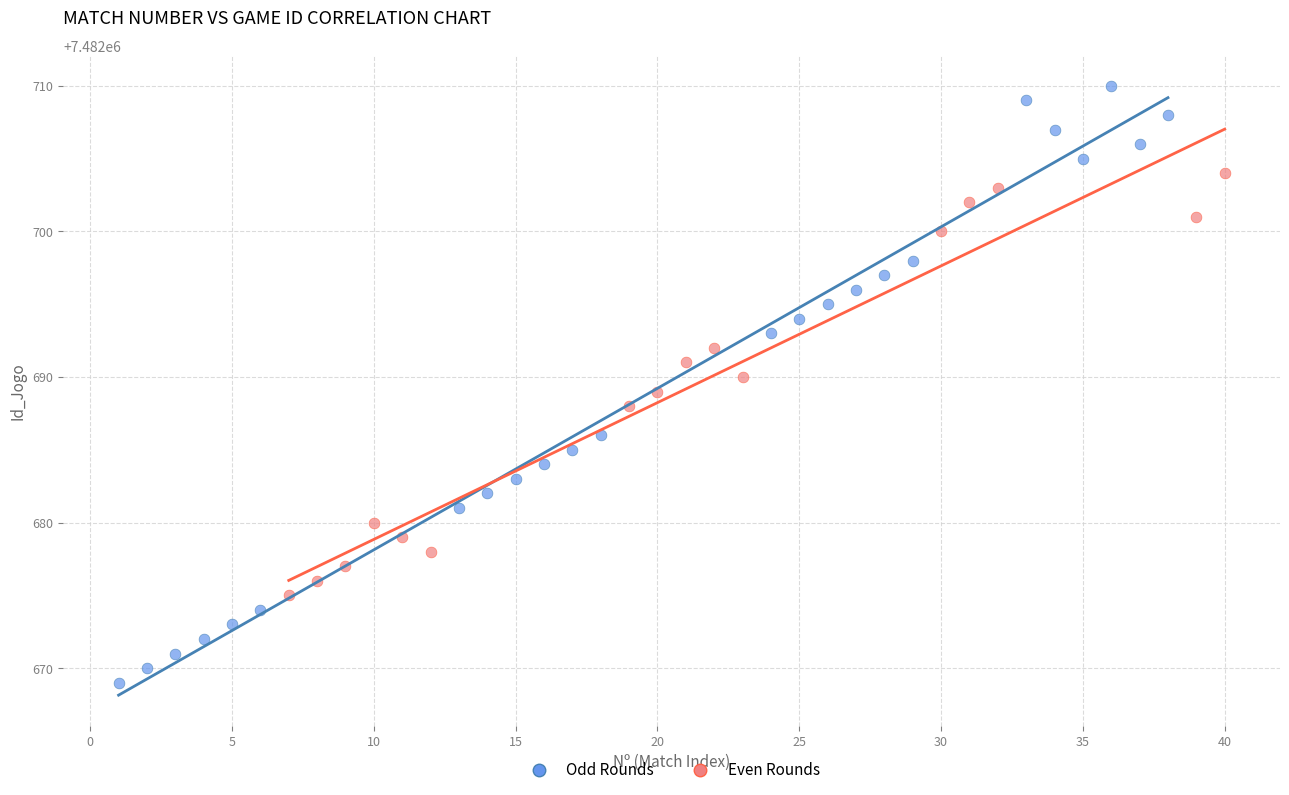

Which series contains the lowest Y value?

Odd Rounds